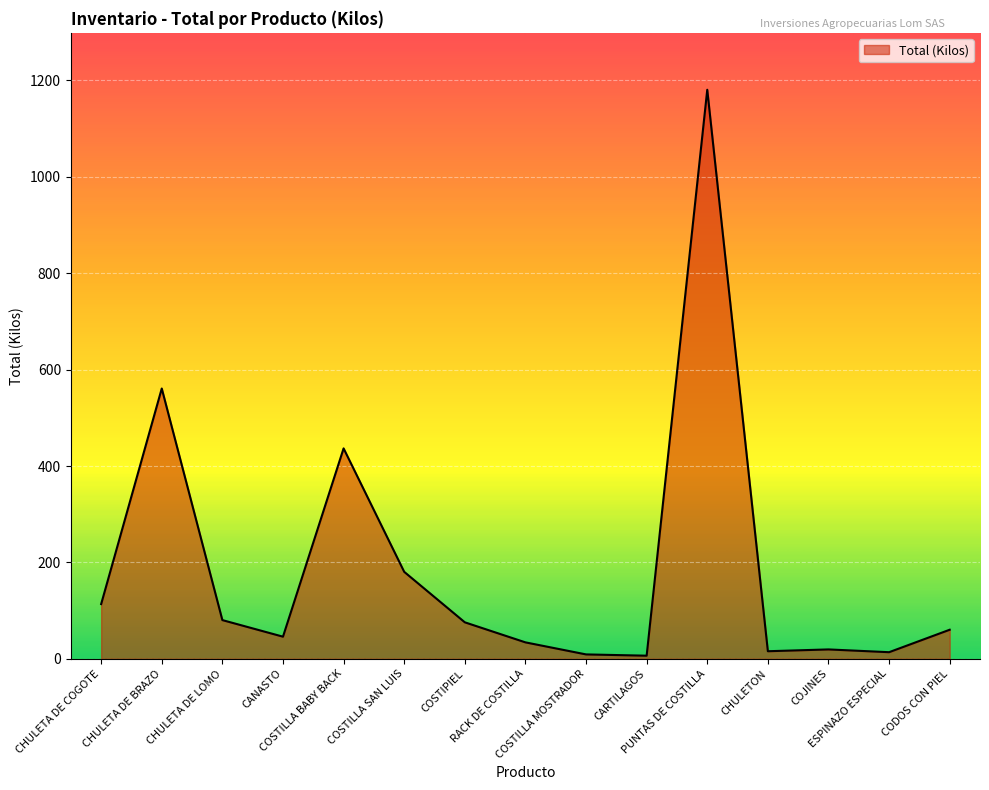

What is the greatest value displayed?

1180.7